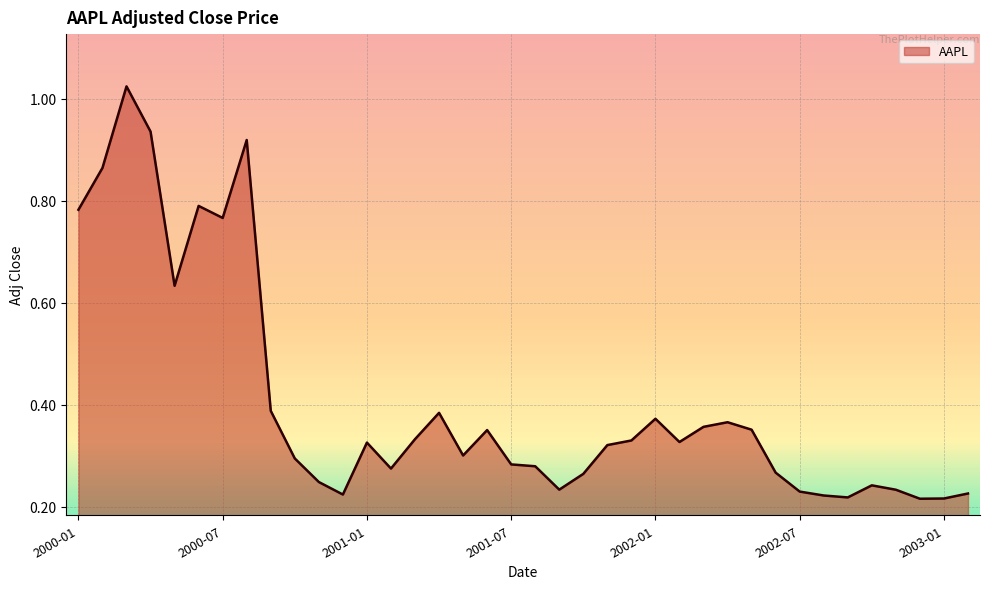

How many lines are shown in the chart?

1